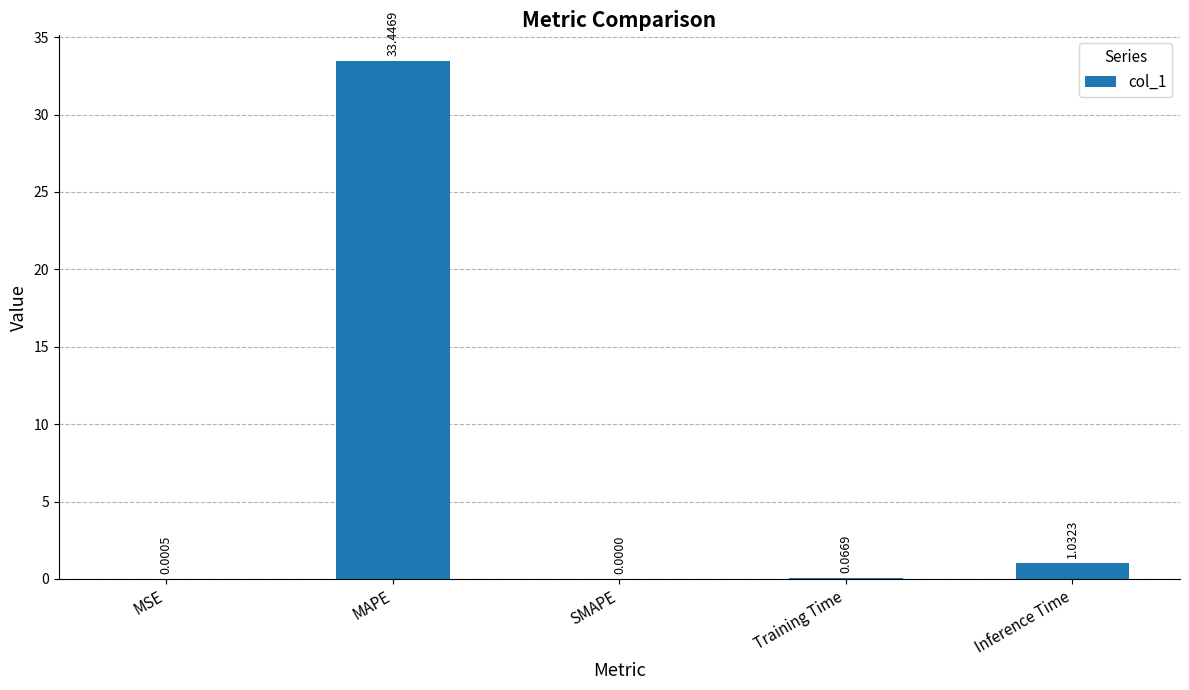

Approximately how many times larger is the value at MAPE compared to Inference Time?

32.4